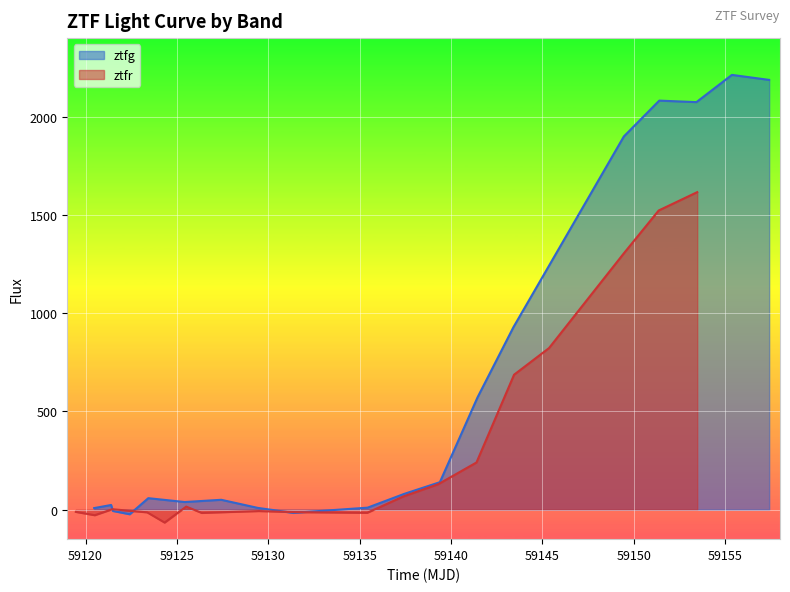

What is the highest value of the ztfg series?

2212.8